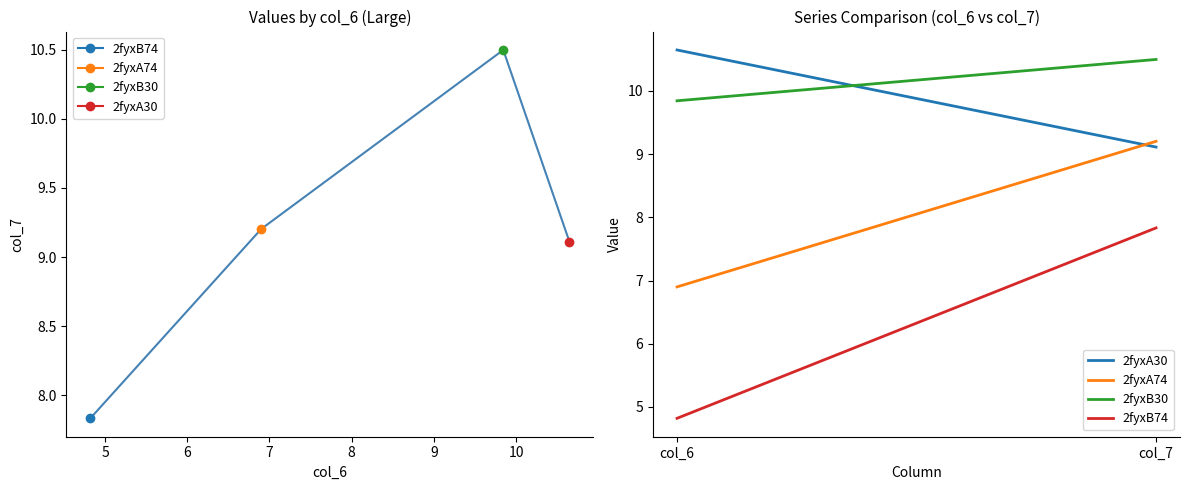

How many data points does each series have?

2